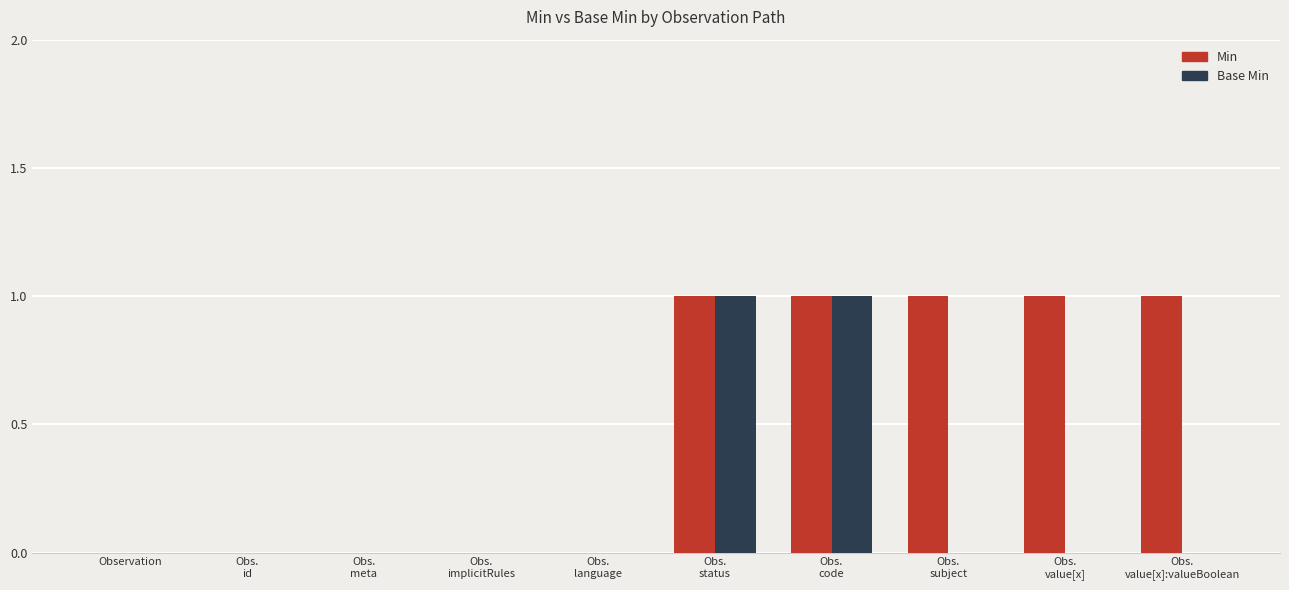

Reading left to right, what are all the values shown in this chart?

Min: 0	0	0	0	0	1	1	1	1	1
Base Min: 0	0	0	0	0	1	1	0	0	0